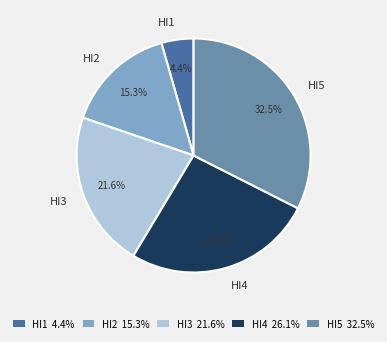

How many slices are in this pie chart?

5